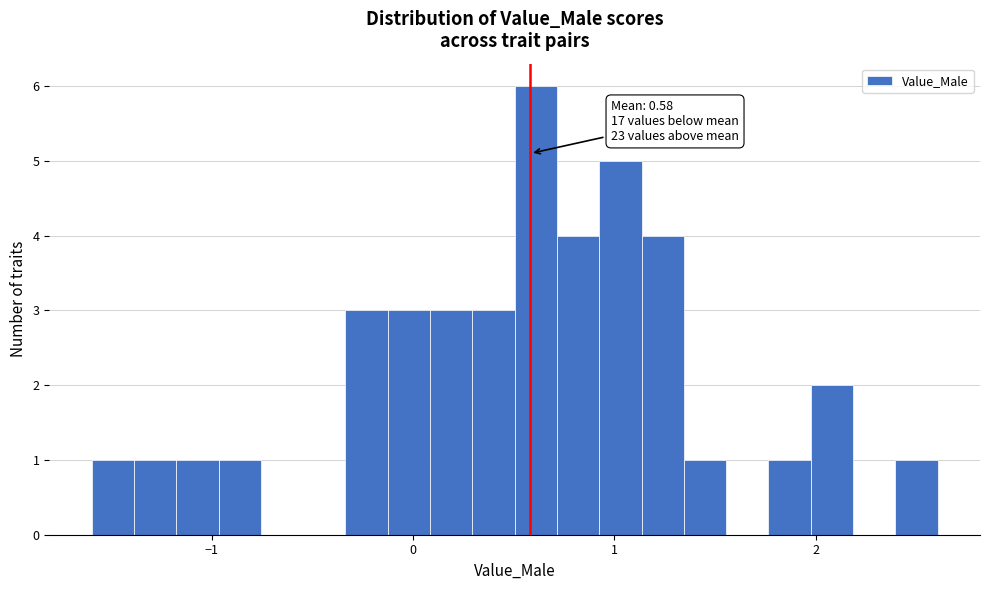

Around what value on the x-axis is the tallest bar? Give the approximate position of its centre, as read against the axis.

0.6